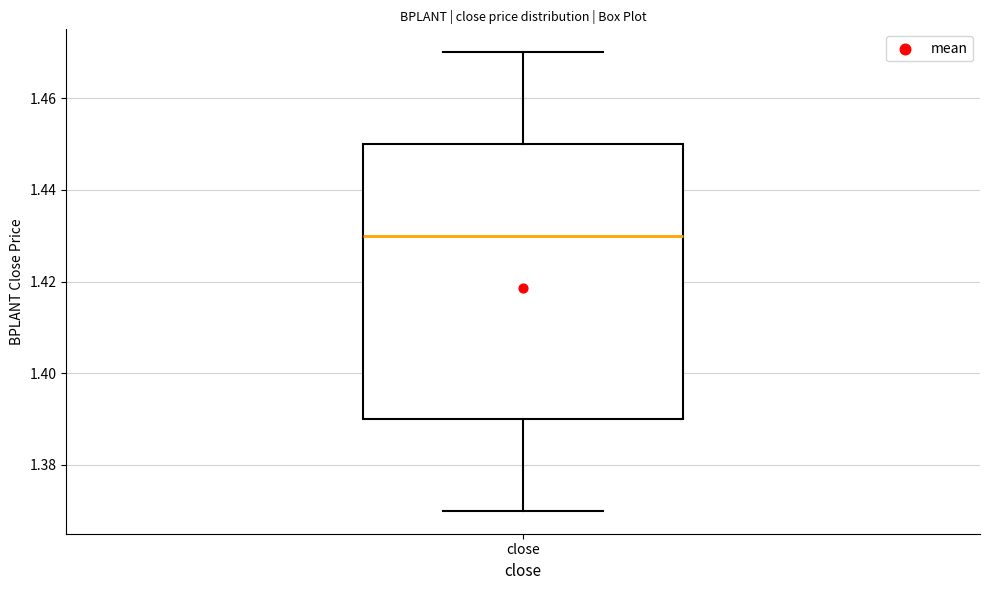

Read this box plot against the y-axis: the position of the median line, the range covered by the box, and the ends of both whiskers. The values are not printed on the chart, so give them approximately, as read against the axis.

median 1.43, box 1.39 to 1.45, whiskers 1.37 to 1.47